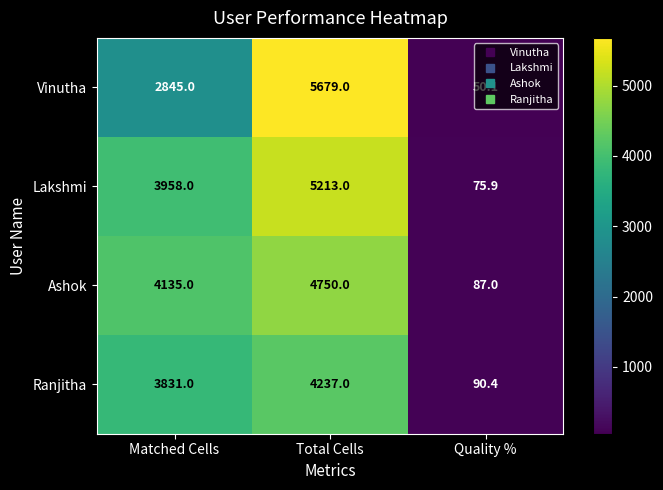

What is the minimum value shown in the chart?

50.1